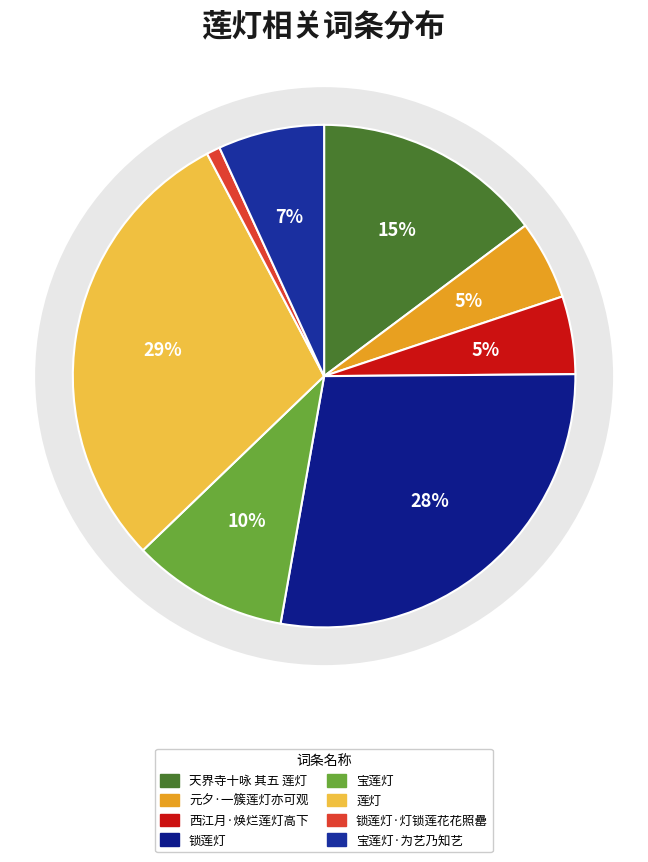

Rank the categories by value from lowest to highest.

锁莲灯·灯锁莲花花照罍, 西江月·焕烂莲灯高下, 元夕·一簇莲灯亦可观, 宝莲灯·为艺乃知艺, 宝莲灯, 天界寺十咏 其五 莲灯, 锁莲灯, 莲灯